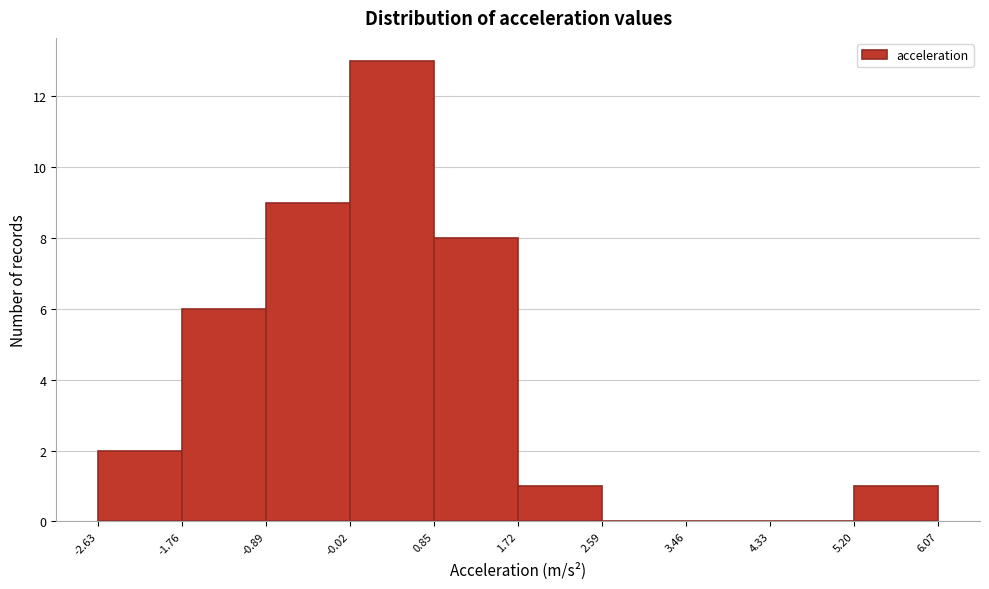

Reading left to right, list every bar in this chart as the range it spans on the x-axis followed by its height. The values are not printed on the chart, so give them approximately, as read against the axis.

-2.63 to -1.76: 2
-1.76 to -0.89: 6
-0.89 to -0.02: 9
-0.02 to 0.85: 13
0.85 to 1.72: 8
1.72 to 2.59: 1
2.59 to 3.46: 0
3.46 to 4.33: 0
4.33 to 5.20: 0
5.20 to 6.07: 1